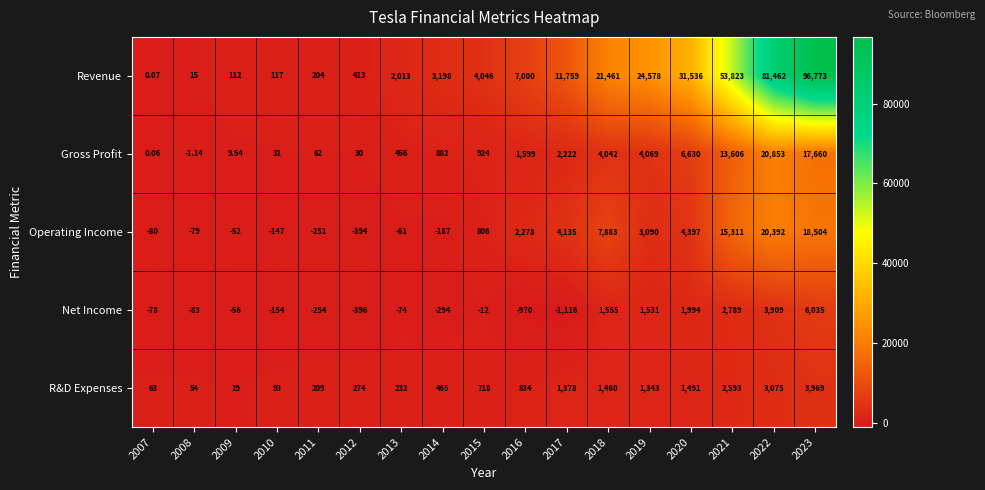

Is the value of Net Income at 2016 greater than the value of Operating Income at 2016?

No